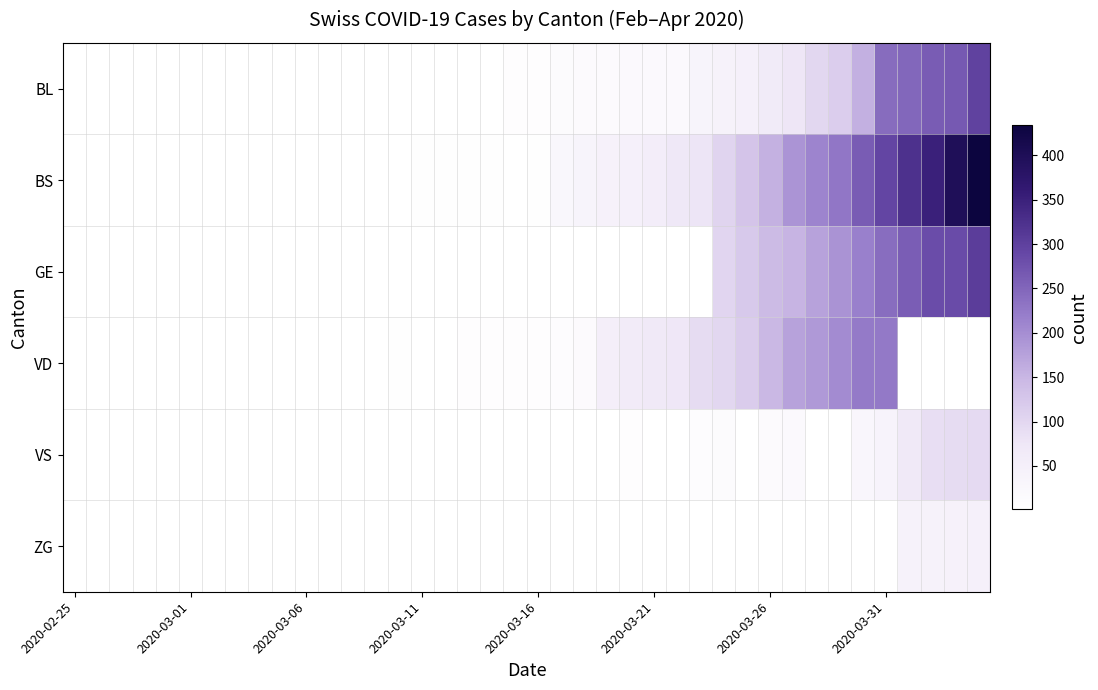

Between 9 and 31, which is larger?

31